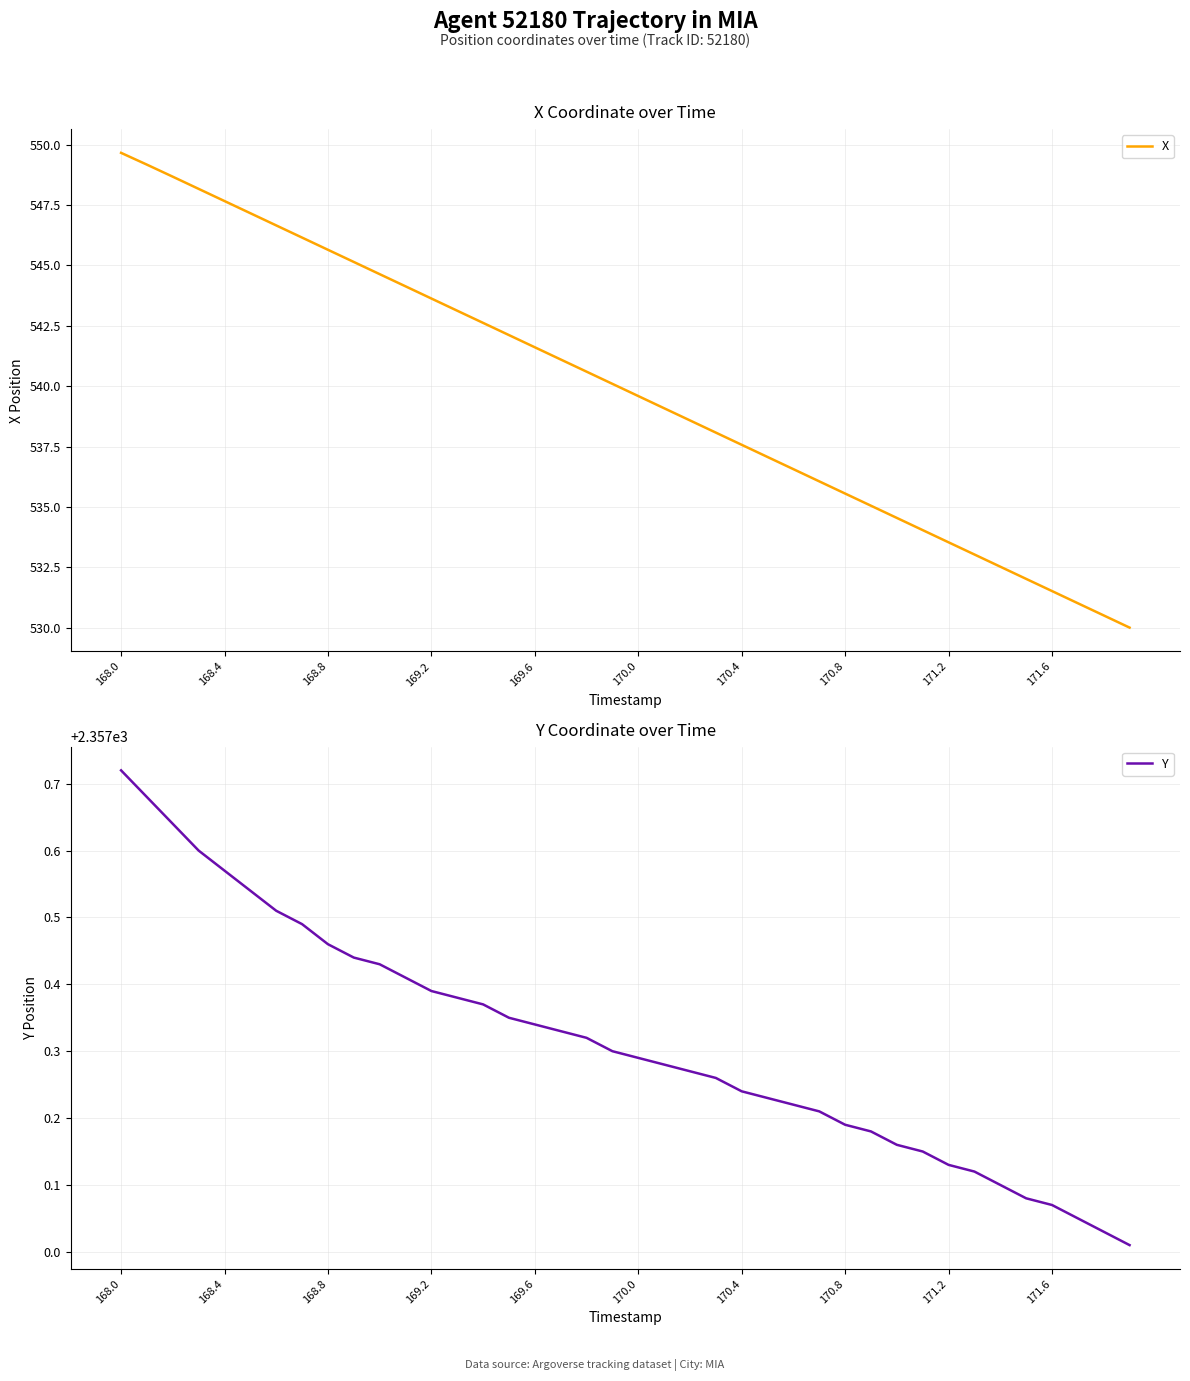

The value of X at 169.2 is 121.1. True or false?

False